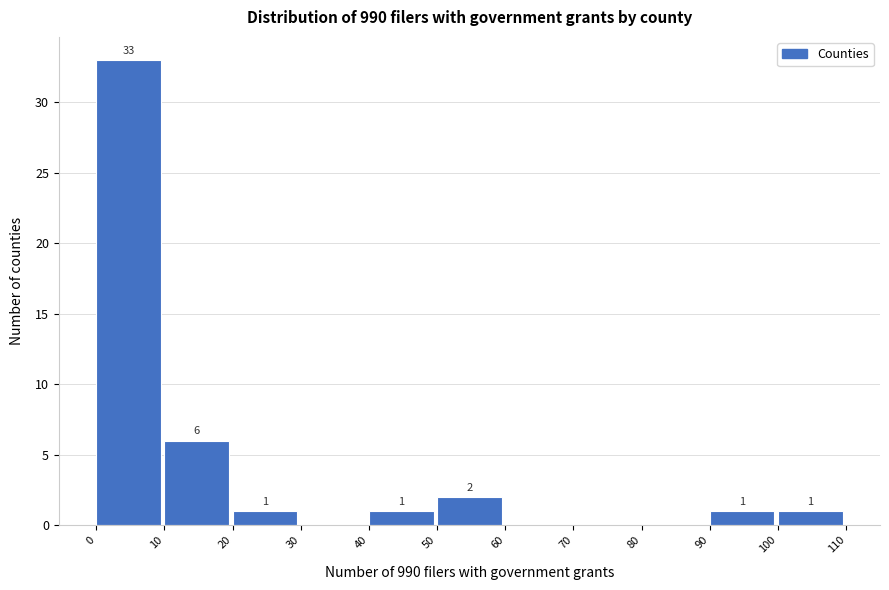

Over which range of the x-axis is the bar tallest?

0 to 10